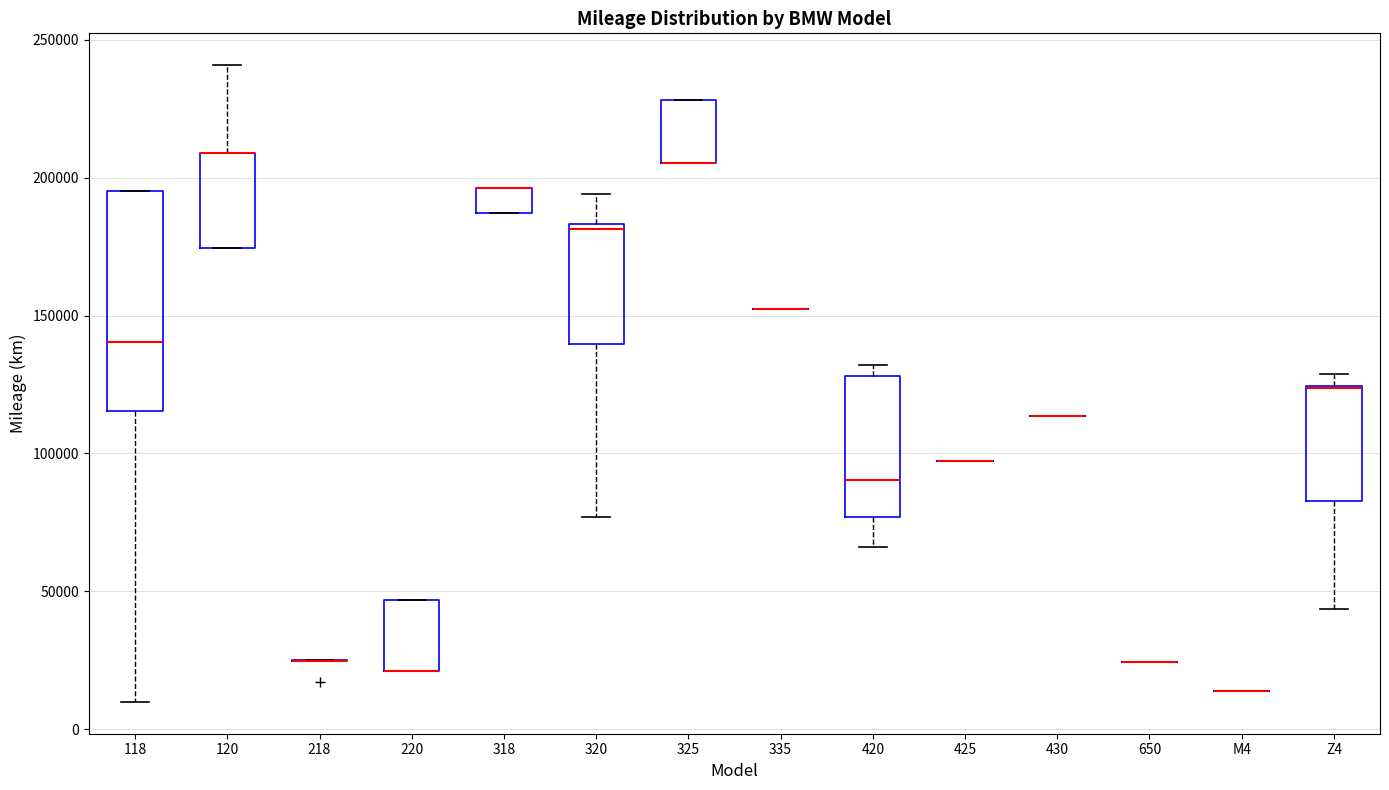

Which box is the tallest, from its lower edge to its upper edge?

118